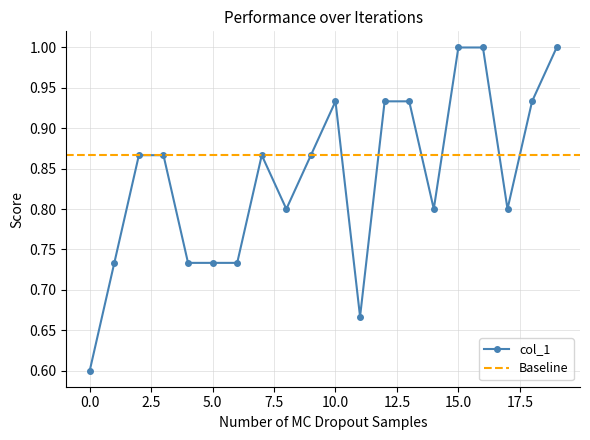

What is the greatest value displayed?

1.0